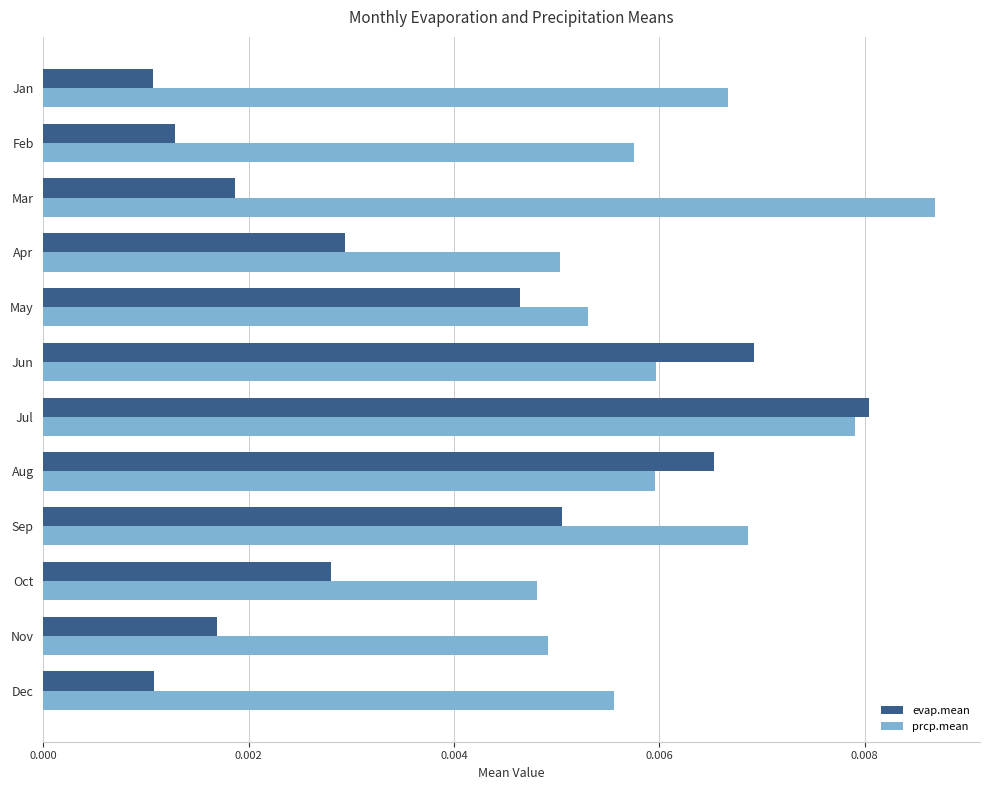

Count the prcp.mean values in the range 0 to 1.

12